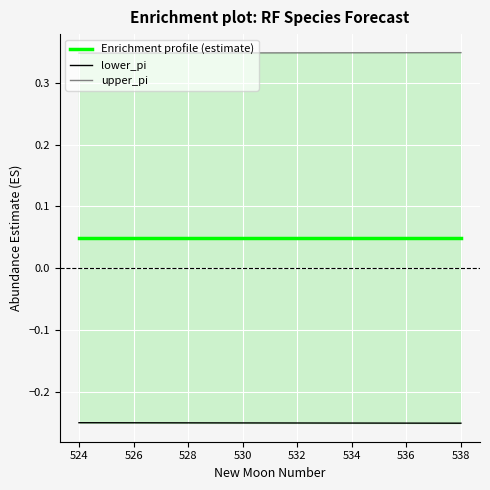

The value of Enrichment profile (estimate) at 536 is 0.0. True or false?

True